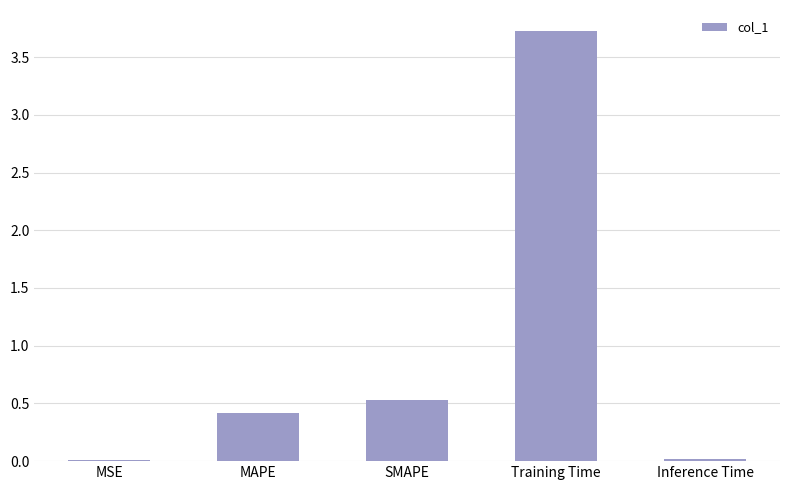

Where is the data nearest to the value 1?

SMAPE